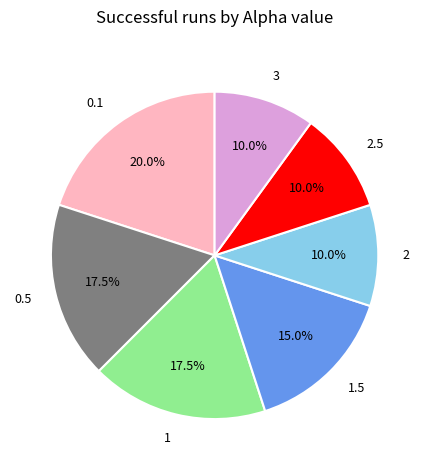

To the nearest percent, what portion does 2 represent?

10%